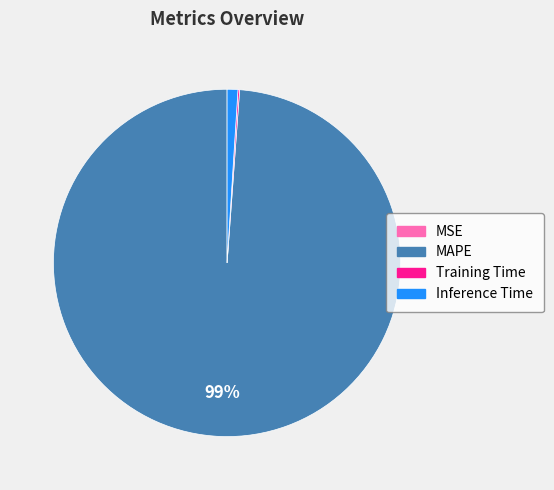

Is there any slice that represents more than half of the pie?

Yes